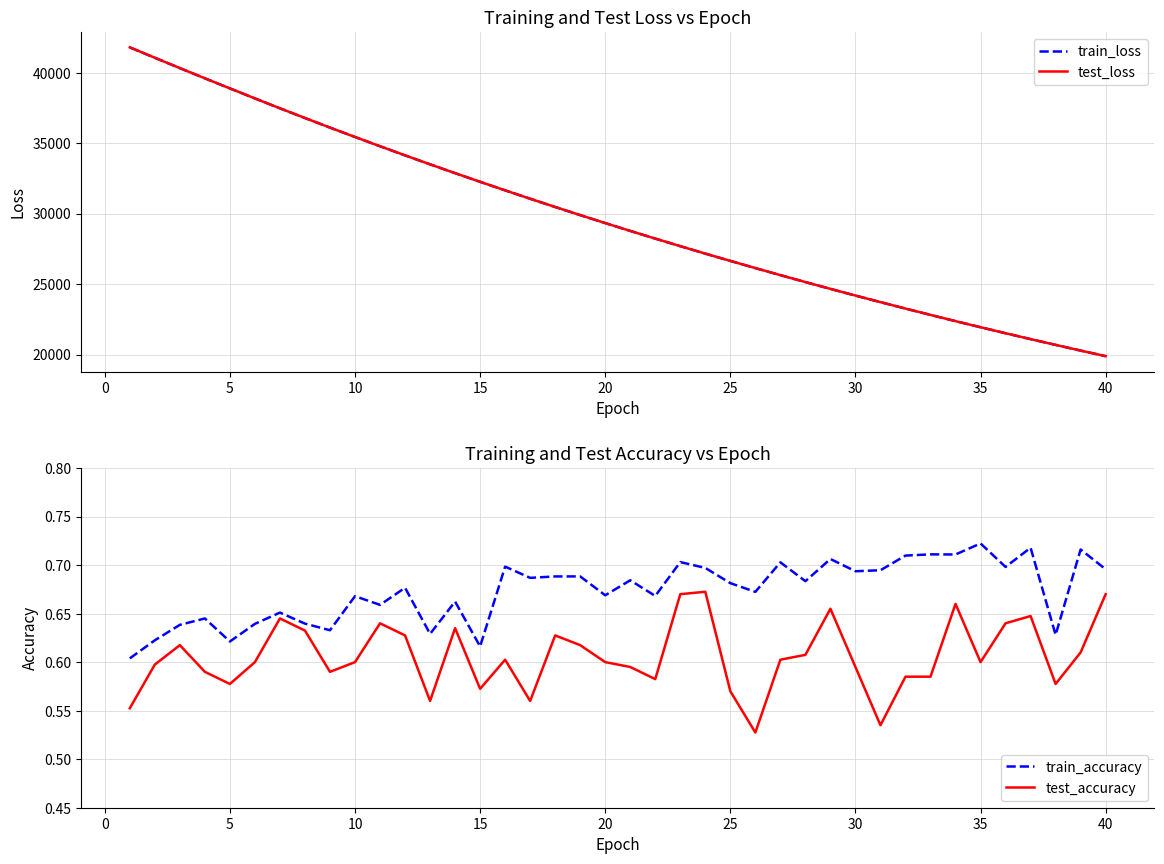

What is the highest value of the test_loss series?

41791.8